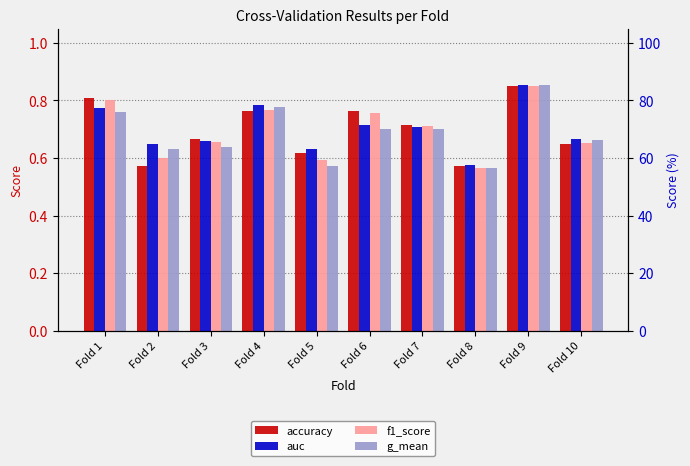

Which series has the largest total across all categories?

auc